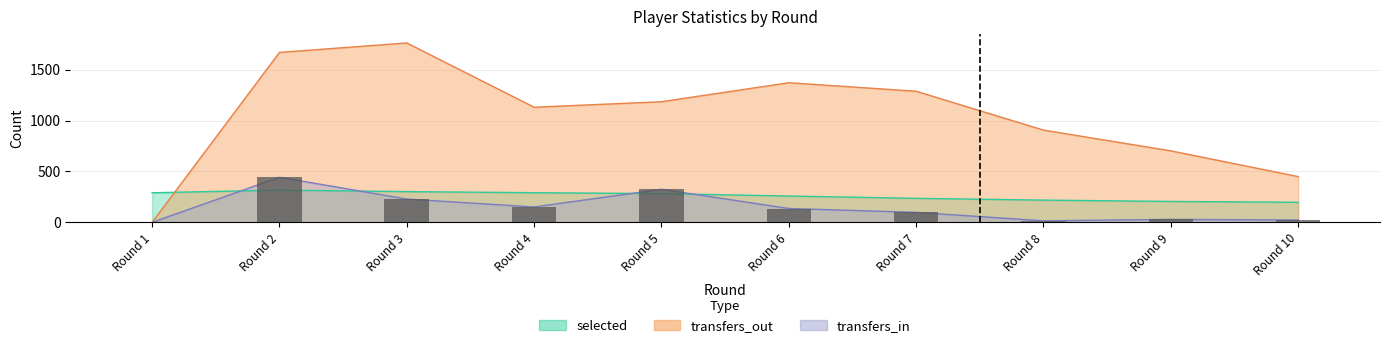

At which label is transfers_in closest to 221?

Round 3